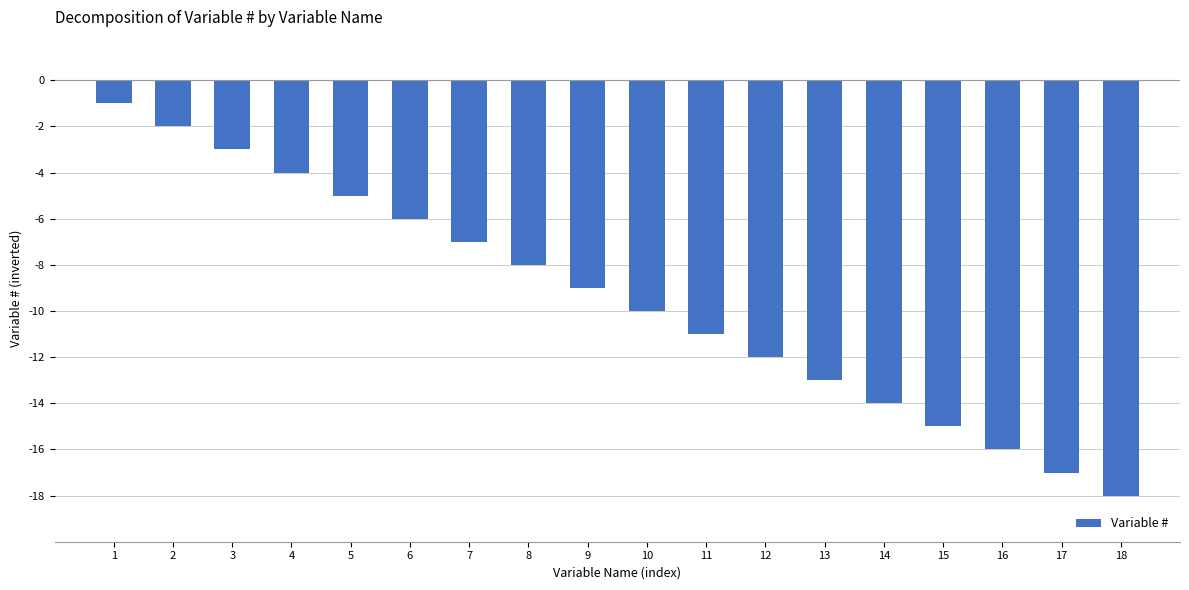

What is the value of the 7th bar from the left?

-7